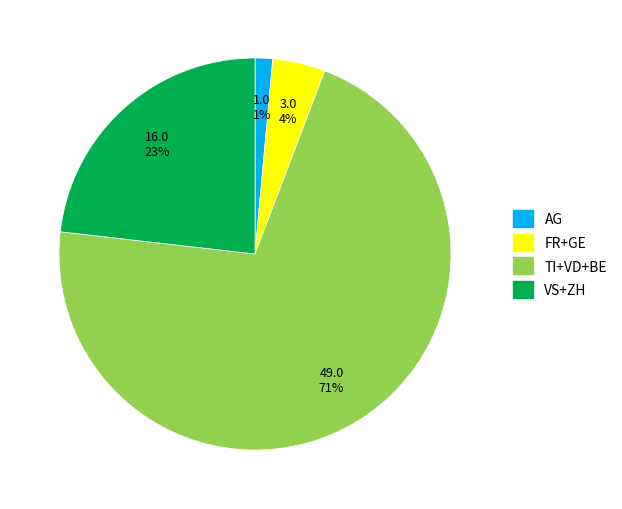

What is the largest slice in the pie chart?

TI+VD+BE